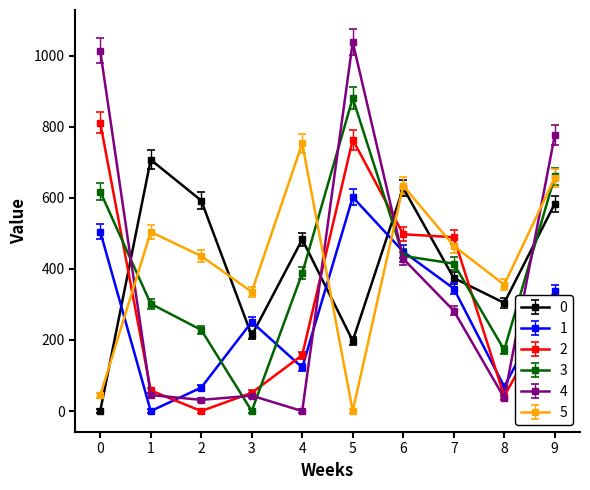

How many intersections are there between 4 and 2?

6